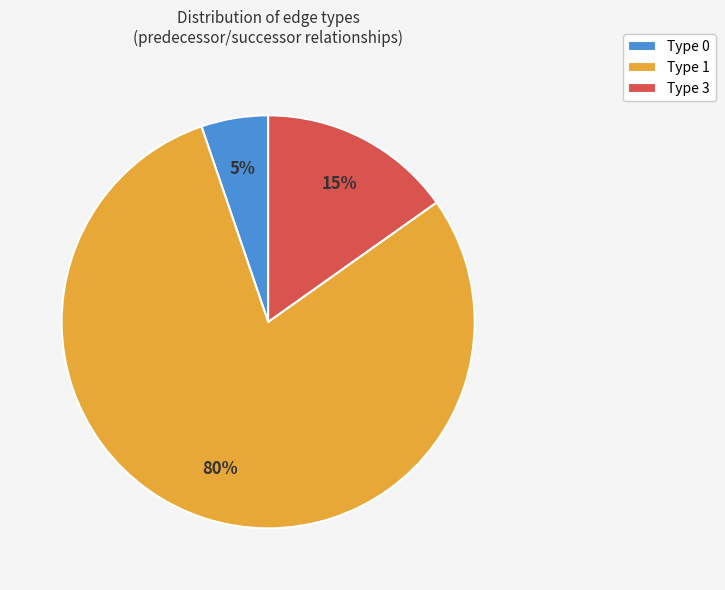

Is it true that Type 3 is 15% of the pie?

True